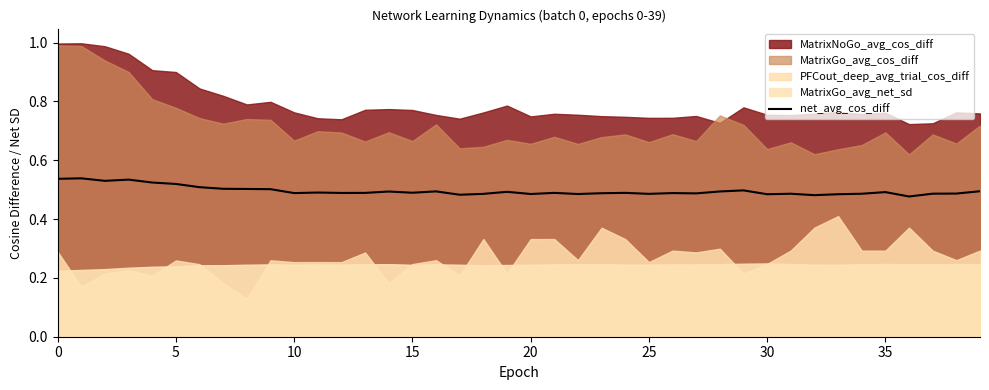

Is it true that net_avg_cos_diff equals 0.8 at 10?

False